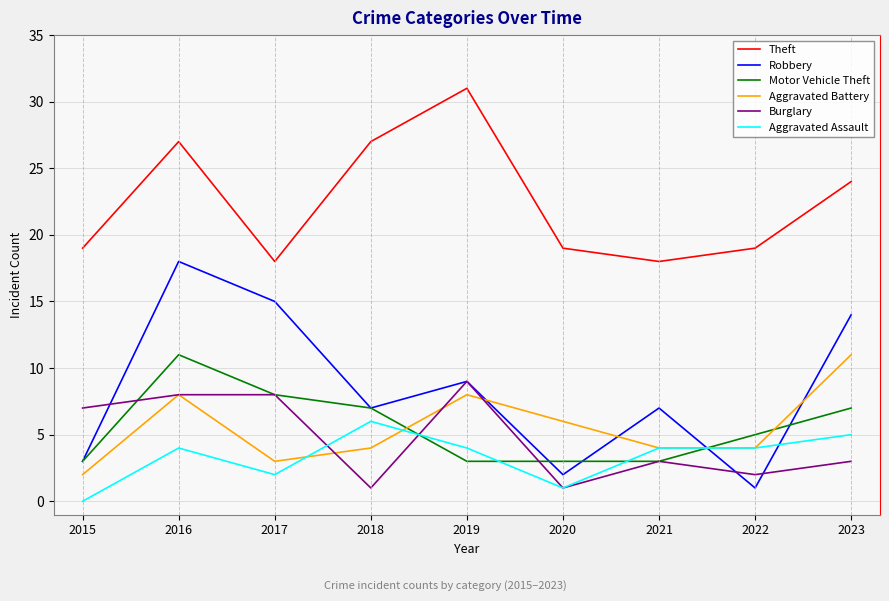

Count the number of categories in the chart.

9